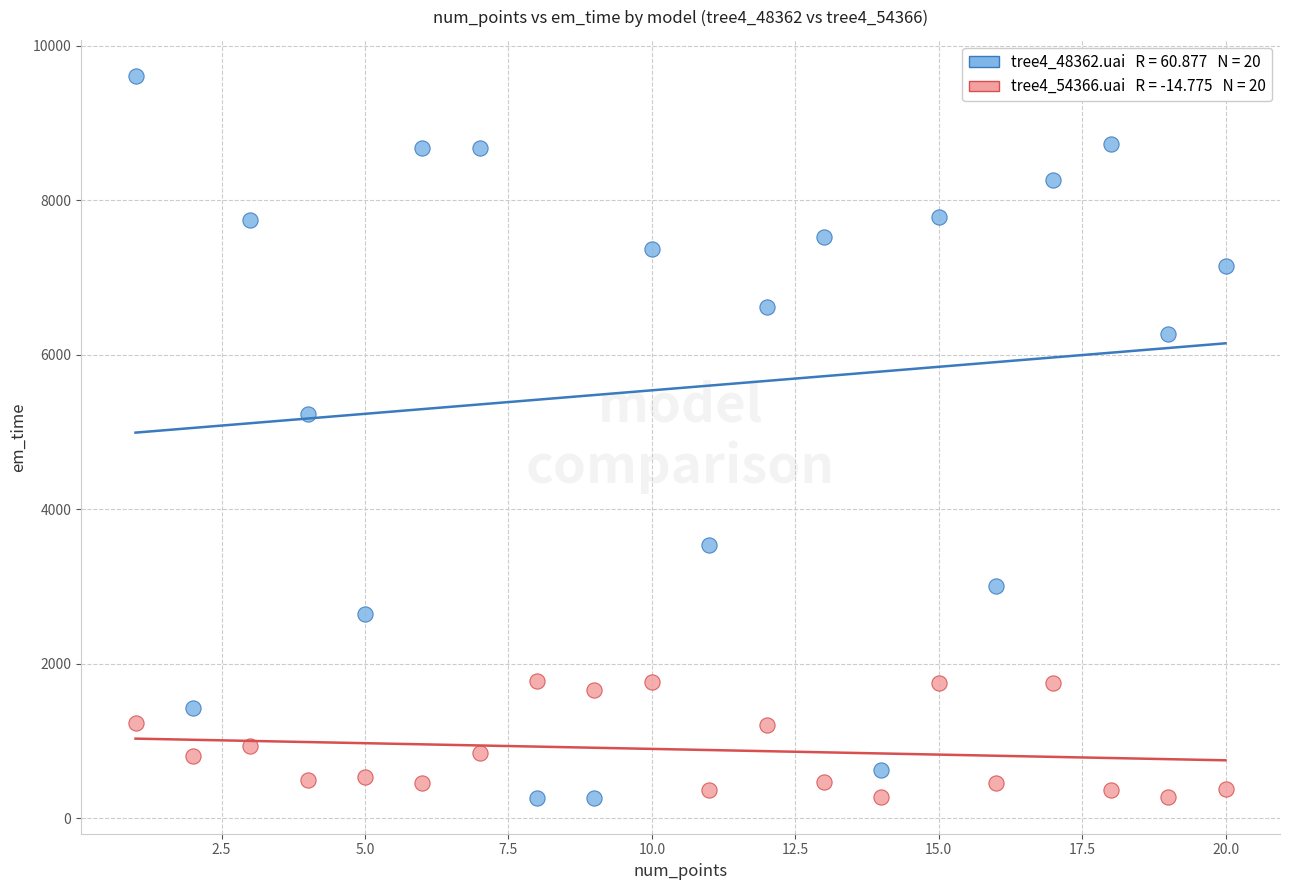

Across all series, what Y value is closest to 4938?

5233